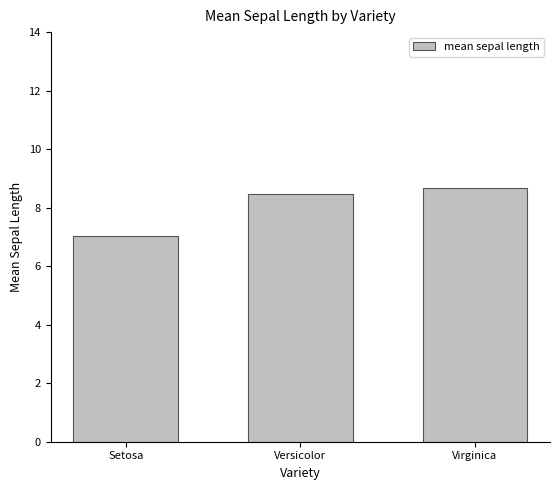

Reading left to right, transcribe all the data shown in this chart.

7.0	8.5	8.7